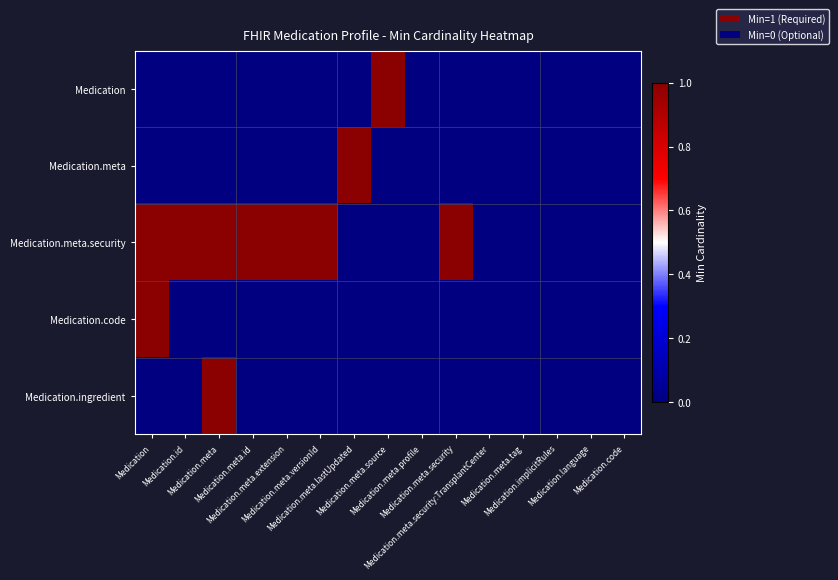

Rank the series by their maximum value, from highest to lowest.

Medication, Medication.meta, Medication.meta.security, Medication.code, Medication.ingredient